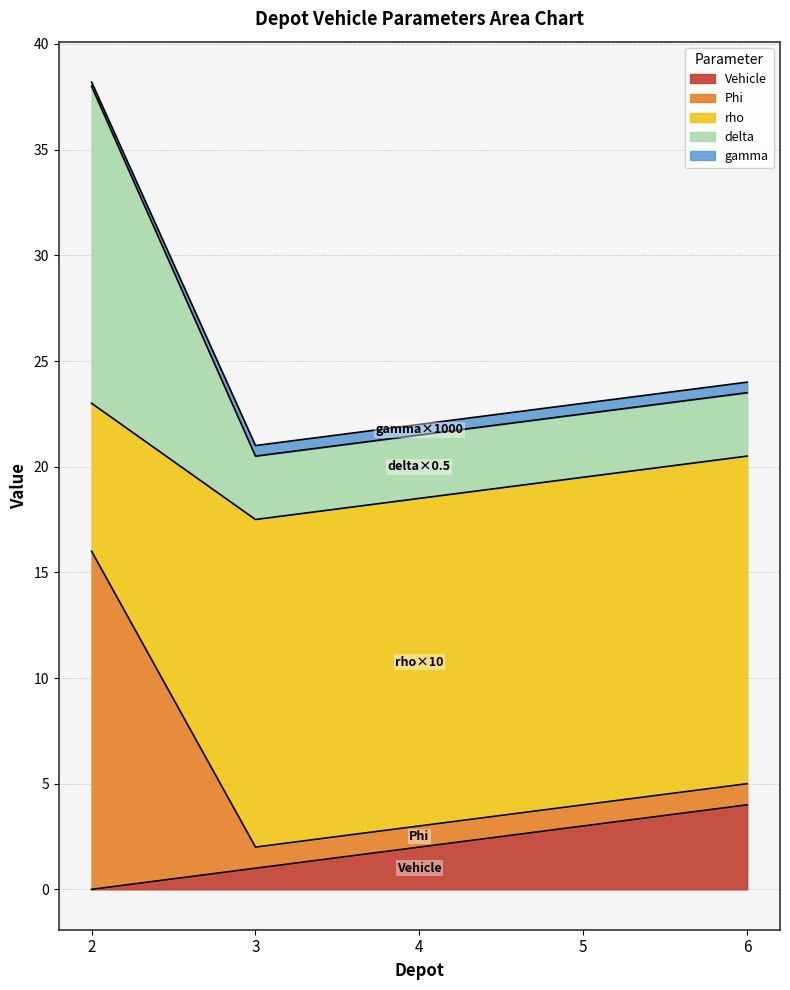

Which category has the highest value in the Vehicle series?

6